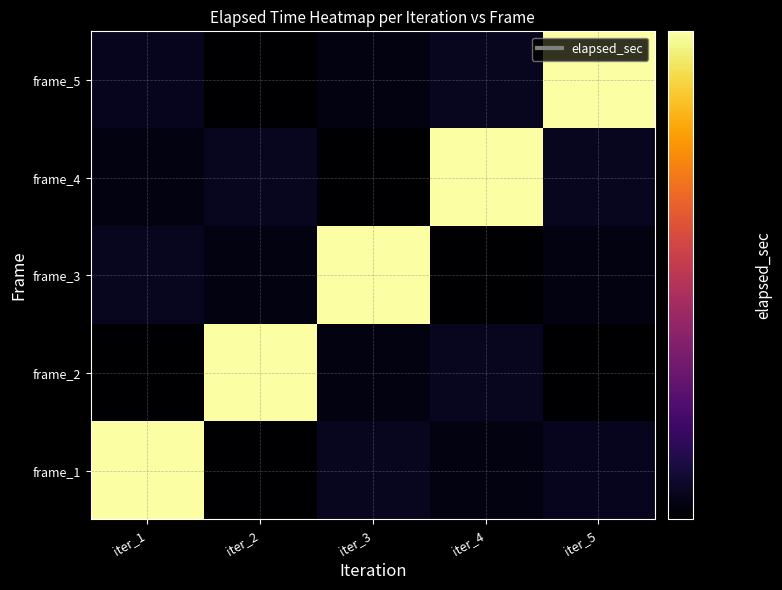

Which label corresponds to the smallest value in the chart?

iter_2